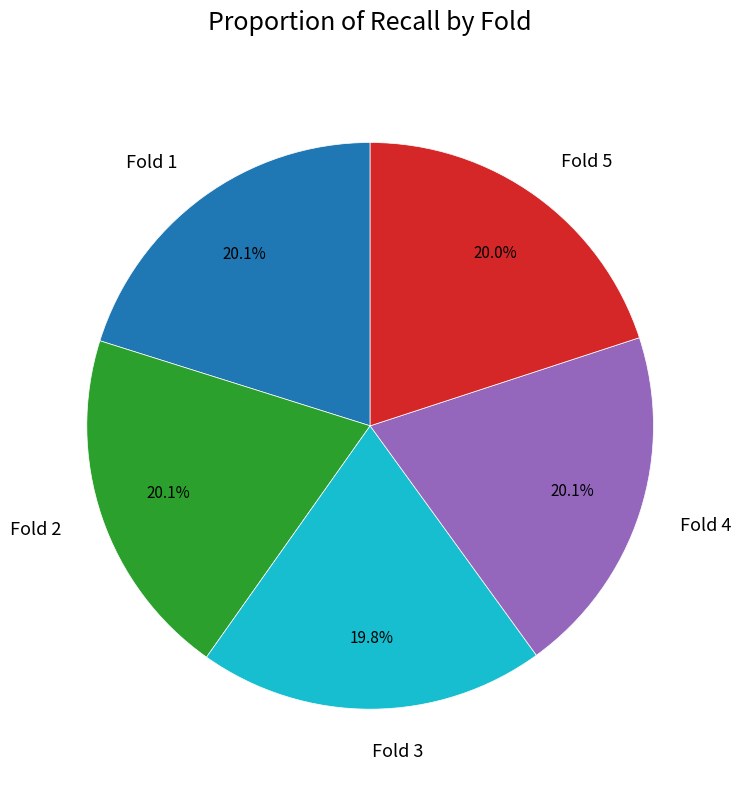

Is it true that Fold 1 is 20% of the pie?

True